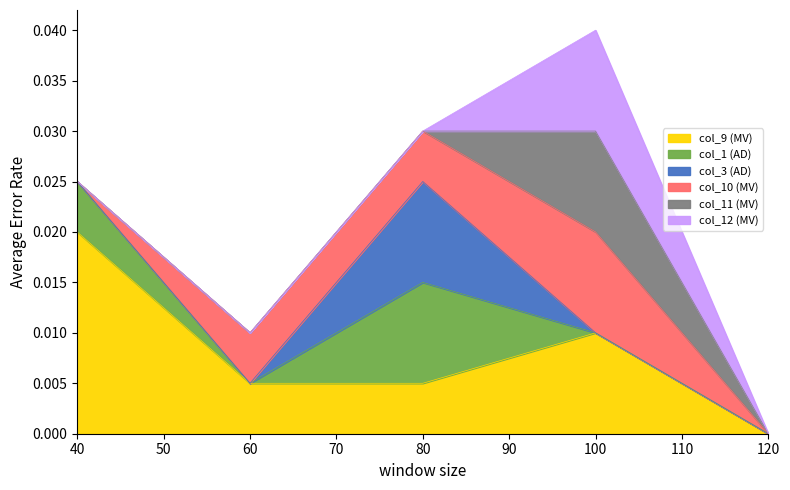

True or false: col_3 and col_9 cross at least once.

True